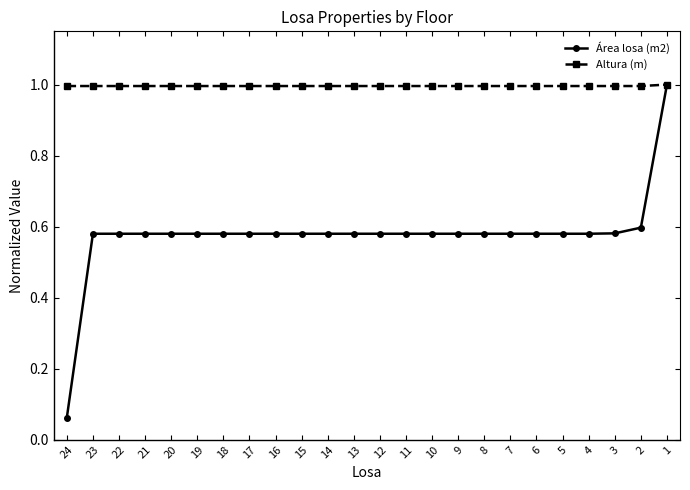

What is the maximum value for Área losa (m2)?

1.0